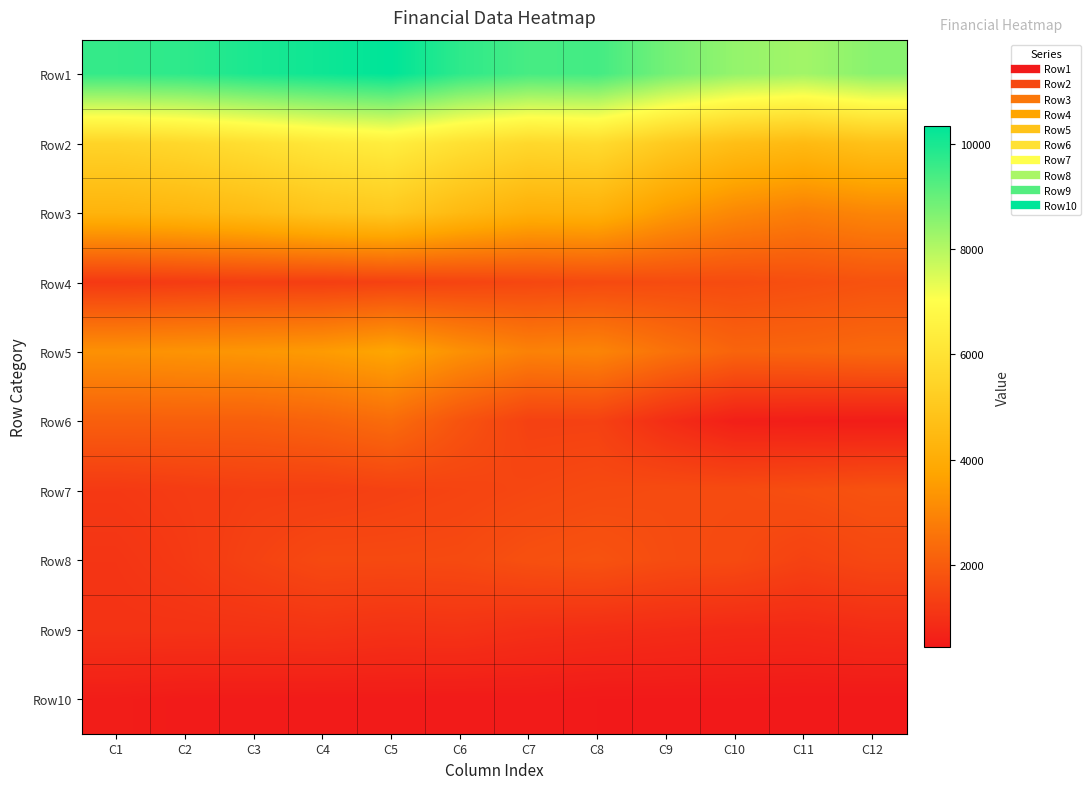

What is the total value across all series at C6?

31255.6